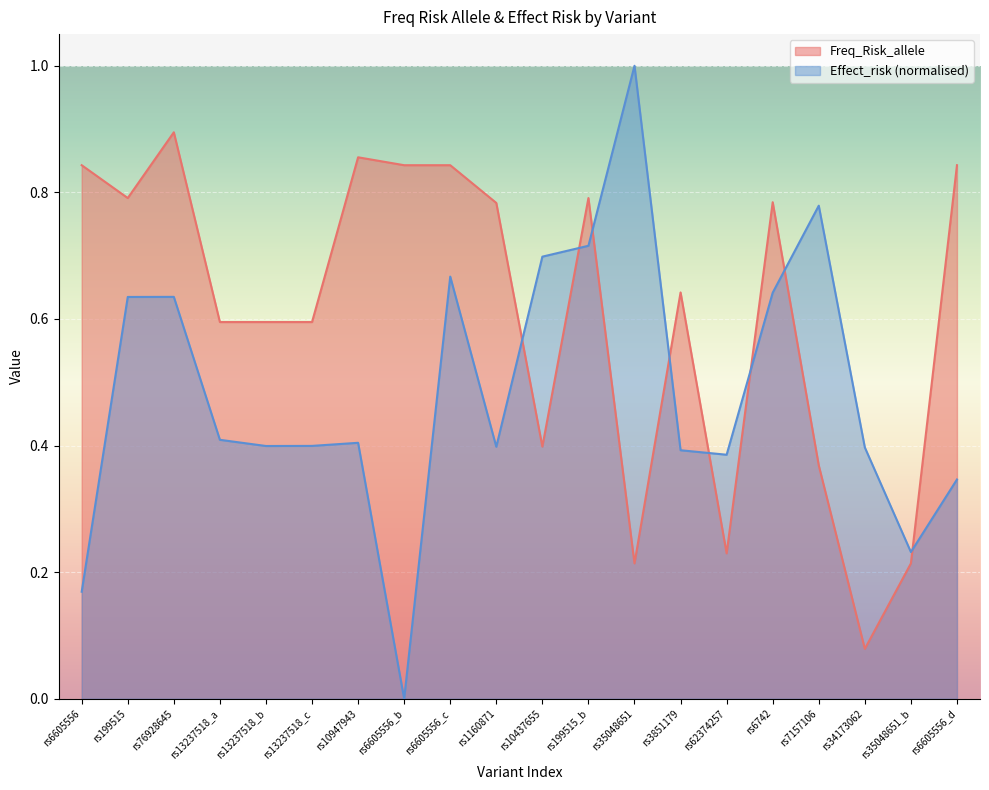

What value does the Freq_Risk_allele series have at rs76928645?

0.9